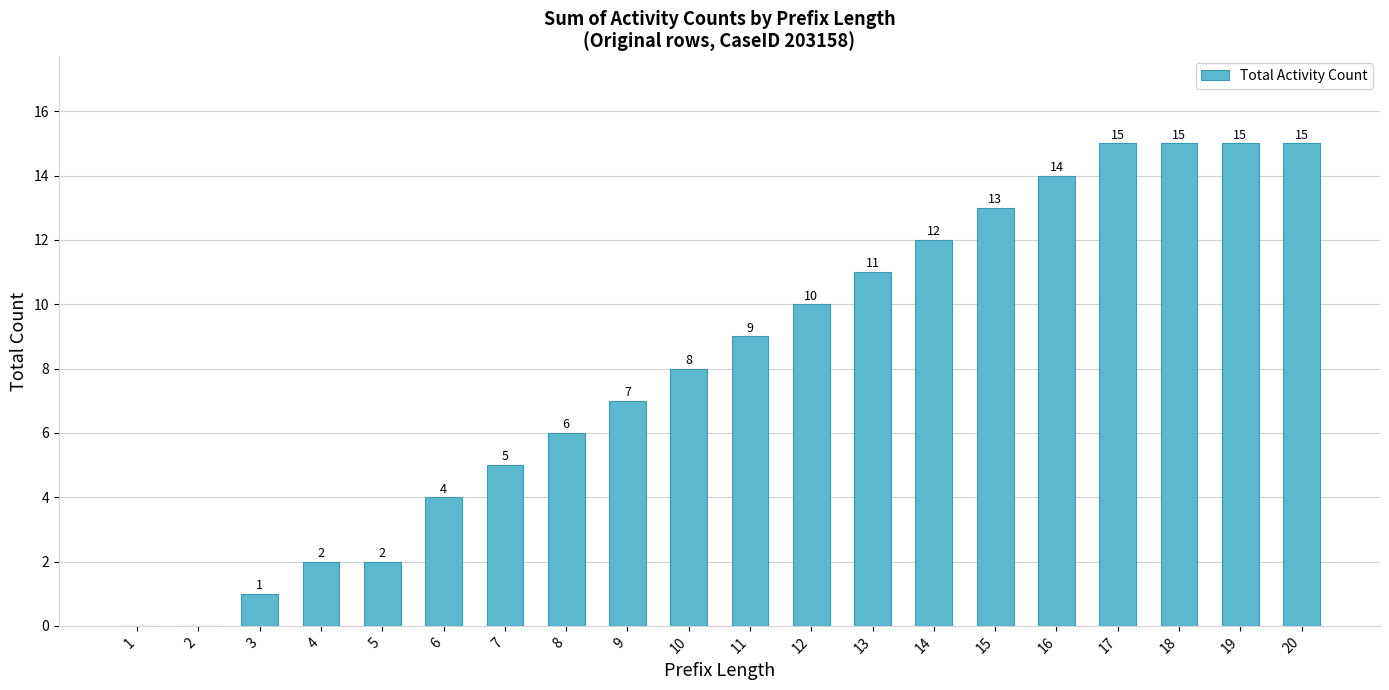

How many categories are shown in the chart?

20